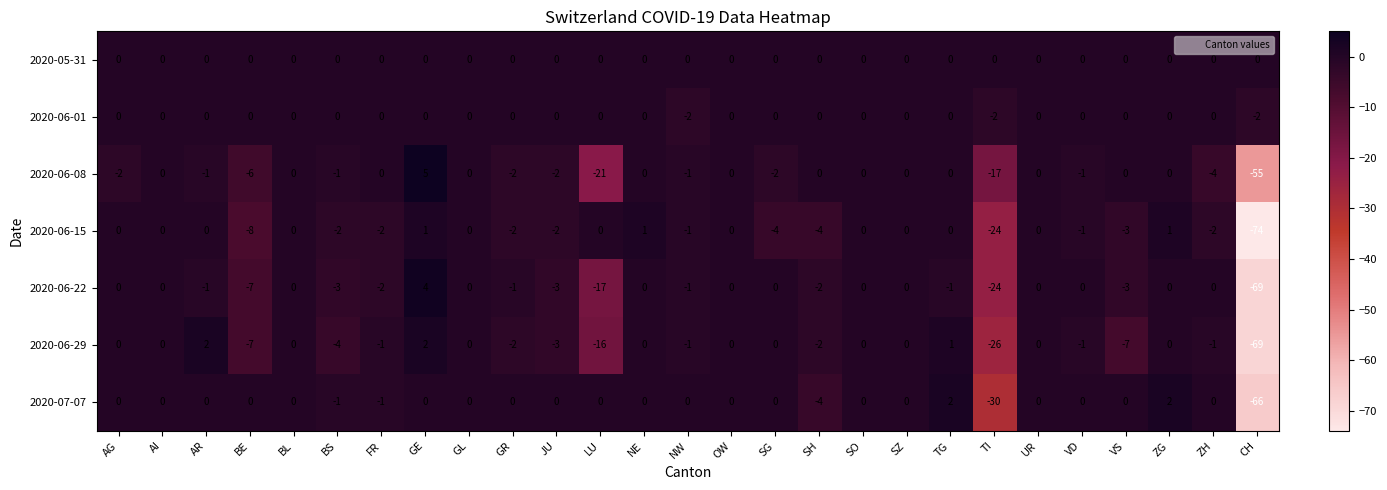

What is the sum of the 2020-06-29 values at JU and UR?

-3